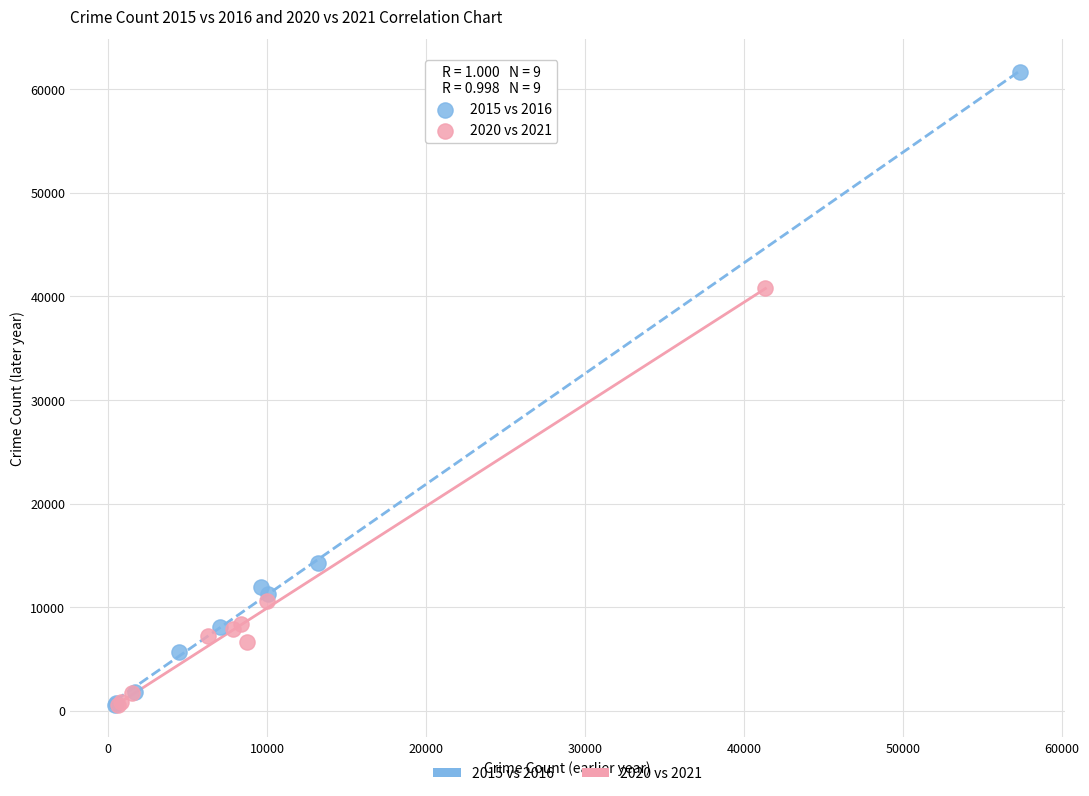

Which series contains the highest Y value?

2015 vs 2016